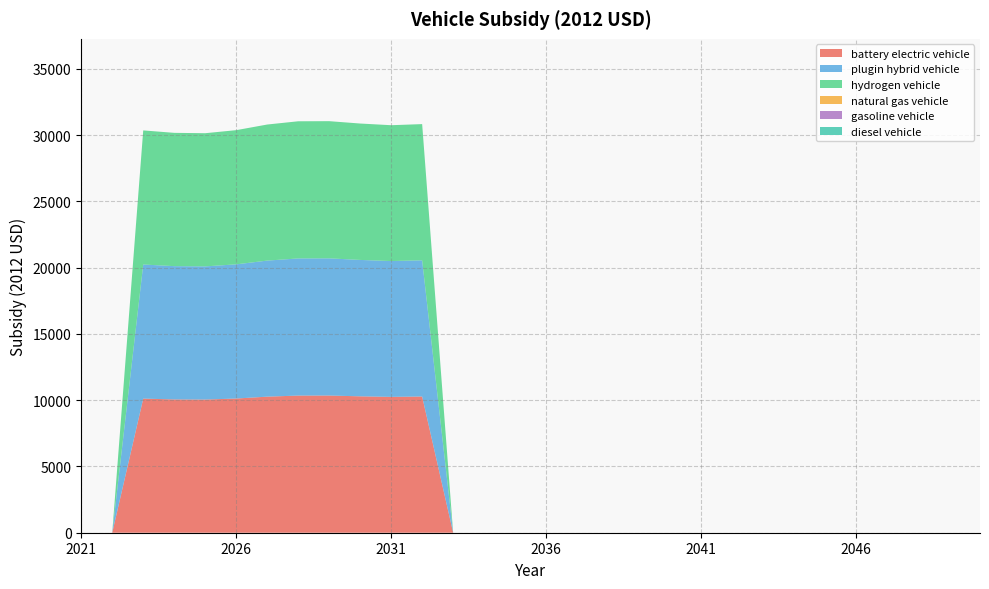

Reading left to right, what are all the values shown in this chart?

battery electric vehicle: 0.0	0.0	10121.2	10059.8	10050.8	10127.4	10269.1	10350.8	10353.7	10294.2	10251.9	10279.8	0.0	0.0	0.0	0.0	0.0	0.0	0.0	0.0	0.0	0.0	0.0	0.0	0.0	0.0	0.0	0.0	0.0	0.0
plugin hybrid vehicle: 0.0	0.0	10121.2	10059.8	10050.8	10127.4	10269.1	10350.8	10353.7	10294.2	10251.9	10279.8	0.0	0.0	0.0	0.0	0.0	0.0	0.0	0.0	0.0	0.0	0.0	0.0	0.0	0.0	0.0	0.0	0.0	0.0
hydrogen vehicle: 0.0	0.0	10121.2	10059.8	10050.8	10127.4	10269.1	10350.8	10353.7	10294.2	10251.9	10279.8	0.0	0.0	0.0	0.0	0.0	0.0	0.0	0.0	0.0	0.0	0.0	0.0	0.0	0.0	0.0	0.0	0.0	0.0
natural gas vehicle: 0.0	0.0	0.0	0.0	0.0	0.0	0.0	0.0	0.0	0.0	0.0	0.0	0.0	0.0	0.0	0.0	0.0	0.0	0.0	0.0	0.0	0.0	0.0	0.0	0.0	0.0	0.0	0.0	0.0	0.0
gasoline vehicle: 0.0	0.0	0.0	0.0	0.0	0.0	0.0	0.0	0.0	0.0	0.0	0.0	0.0	0.0	0.0	0.0	0.0	0.0	0.0	0.0	0.0	0.0	0.0	0.0	0.0	0.0	0.0	0.0	0.0	0.0
diesel vehicle: 0.0	0.0	0.0	0.0	0.0	0.0	0.0	0.0	0.0	0.0	0.0	0.0	0.0	0.0	0.0	0.0	0.0	0.0	0.0	0.0	0.0	0.0	0.0	0.0	0.0	0.0	0.0	0.0	0.0	0.0